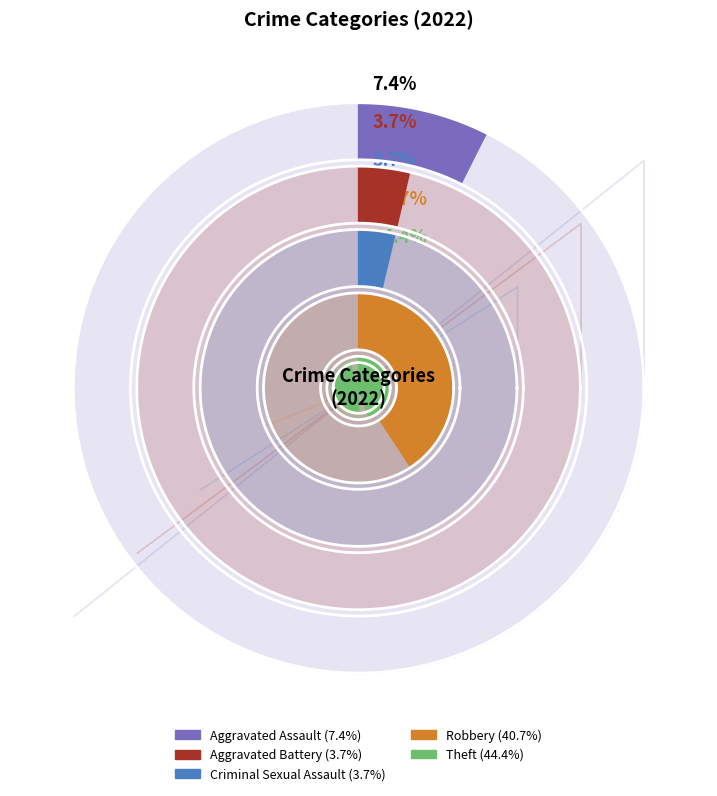

What is the total percentage of Aggravated Assault and Criminal Sexual Assault?

11.1%